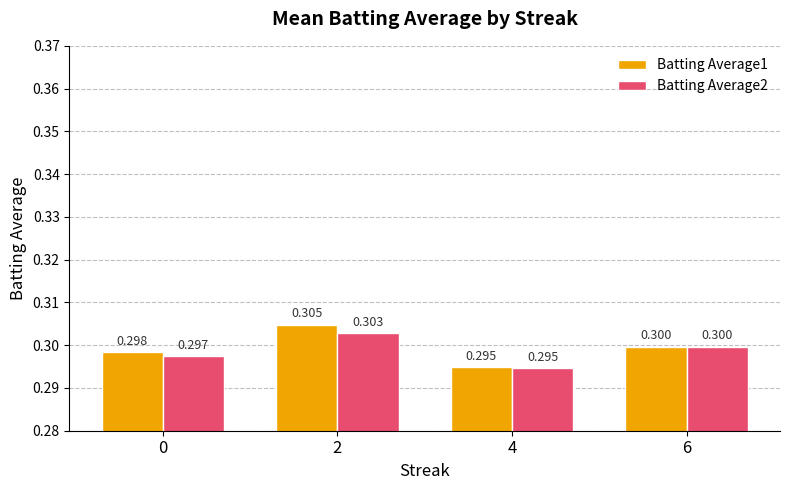

Rank the series by their average value, from lowest to highest.

Batting Average2, Batting Average1